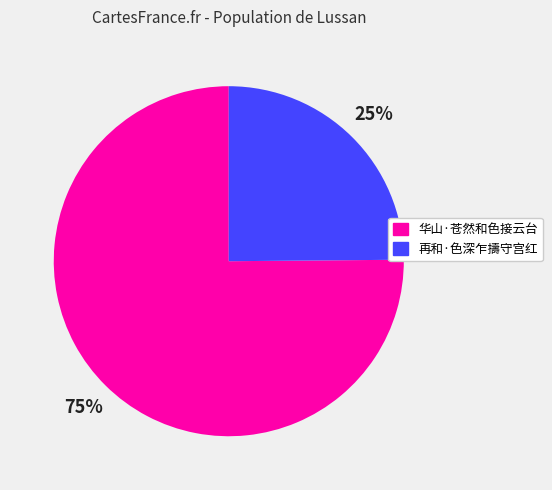

Is it true that 再和·色深乍擣守宫红 is 25% of the pie?

True